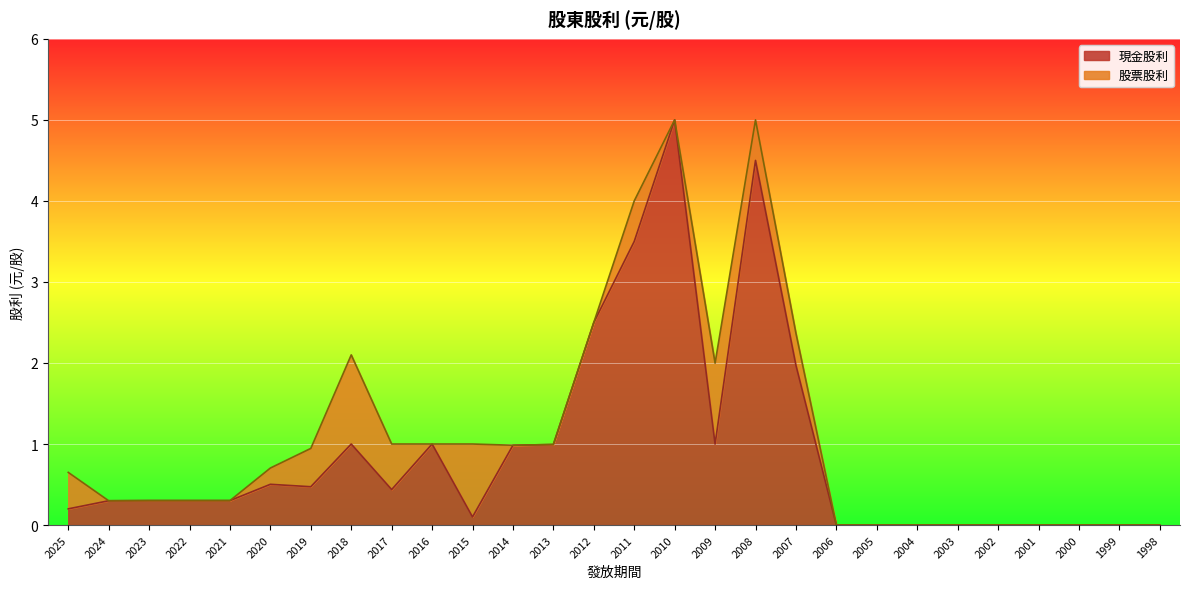

Where is the data nearest to the value 2?

2007